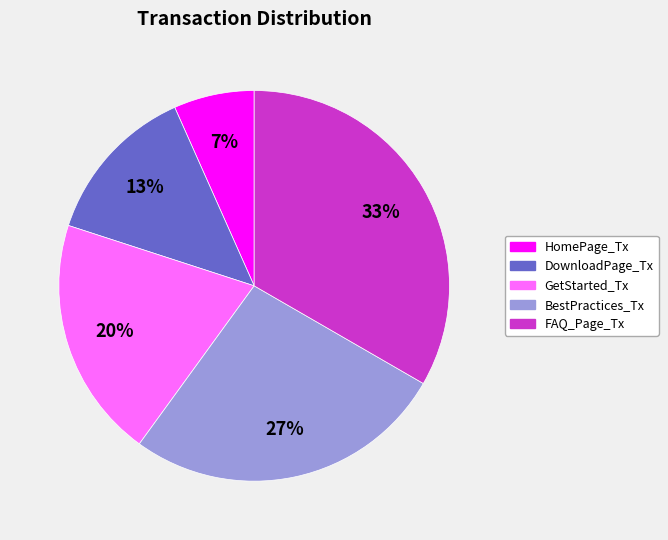

To the nearest percent, what is the combined percentage of FAQ_Page_Tx and BestPractices_Tx?

60%